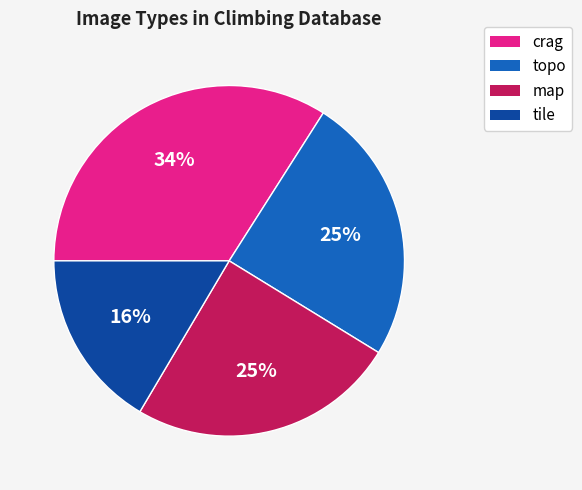

What percentage is the map slice, to the nearest percent?

25%